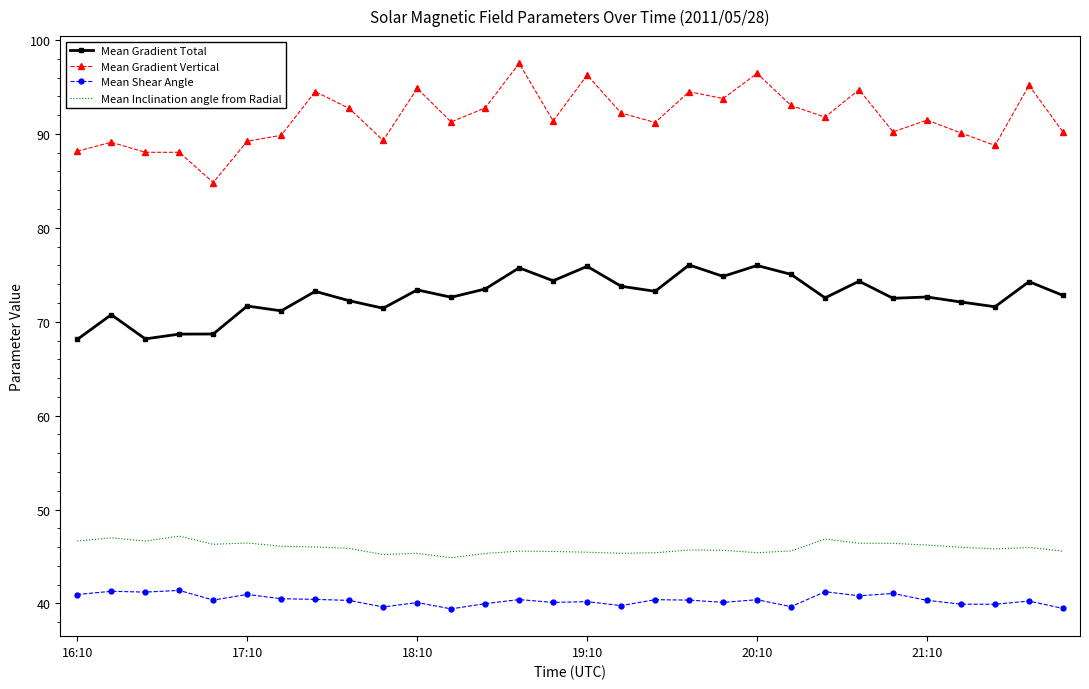

Which series has the widest spread of values?

Mean Gradient Vertical